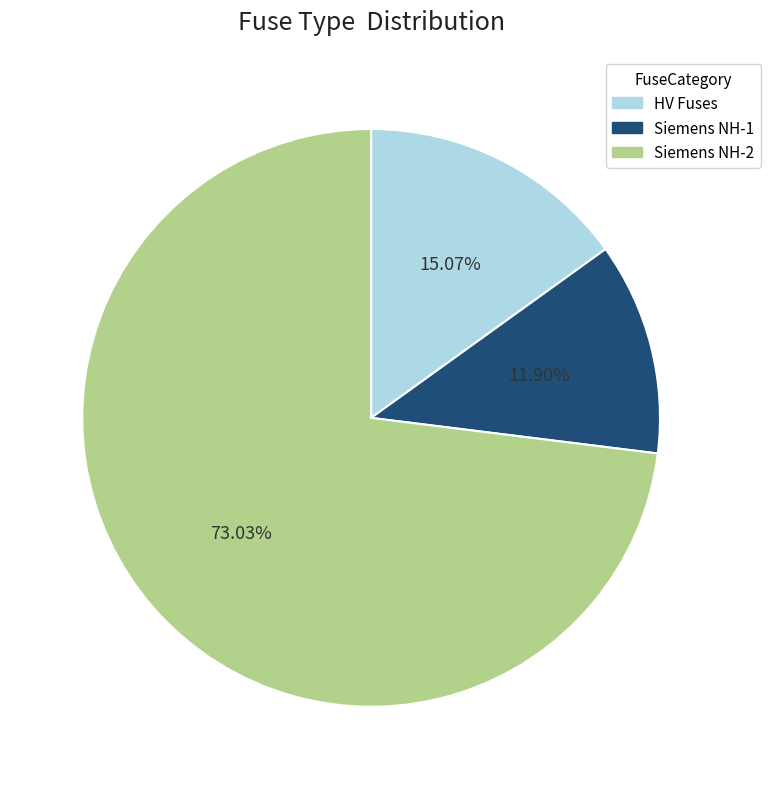

Count the number of slices in the pie.

3